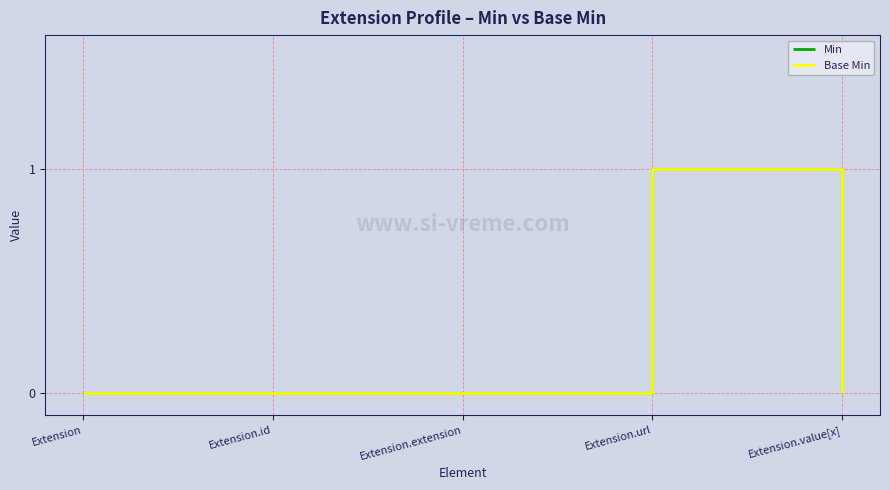

Rank the series by their maximum value, from lowest to highest.

Min, Base Min